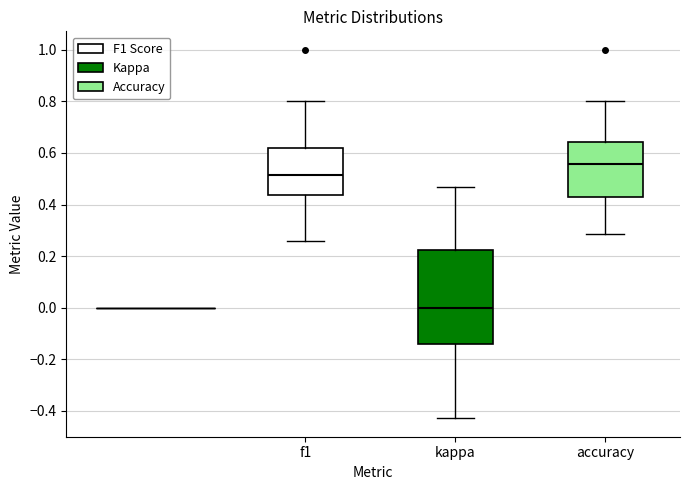

Which box is the tallest, from its lower edge to its upper edge?

kappa